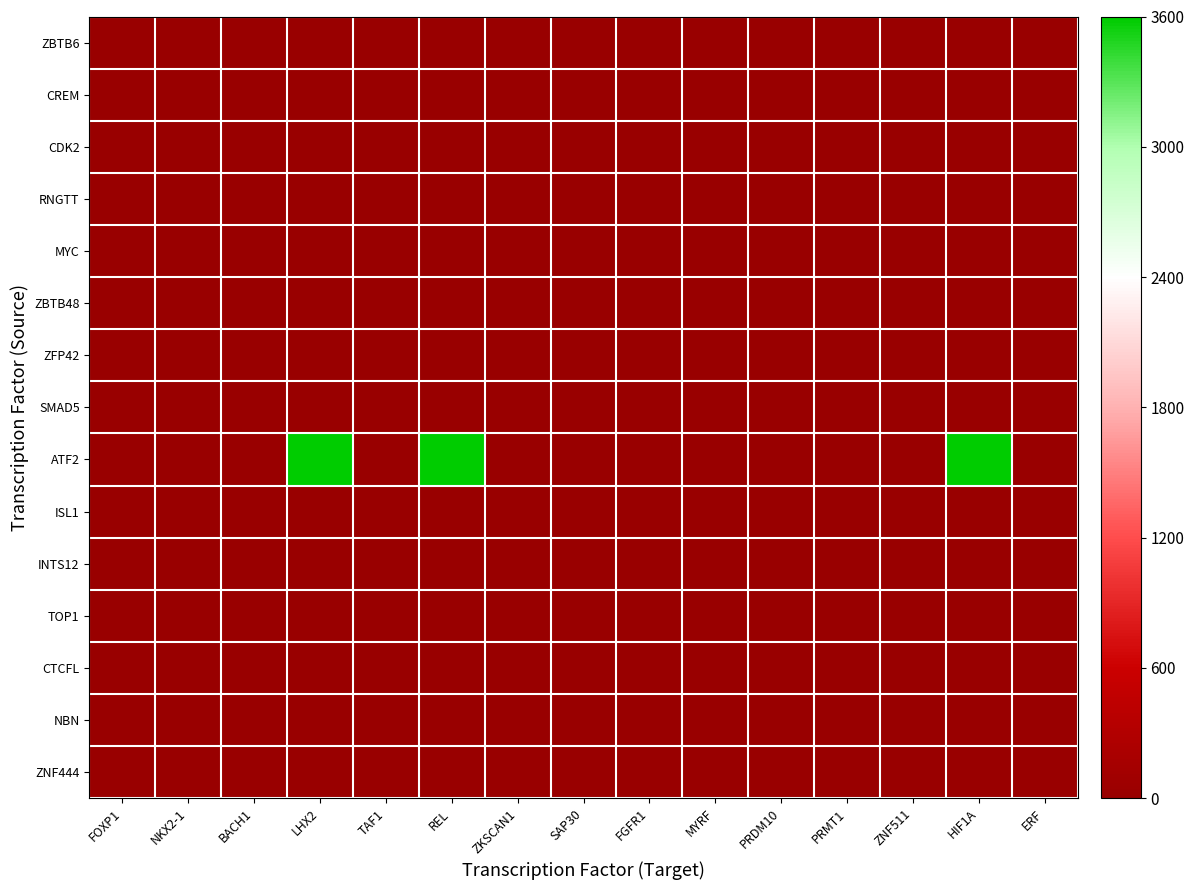

At how many categories does at least one series exceed 2133?

3